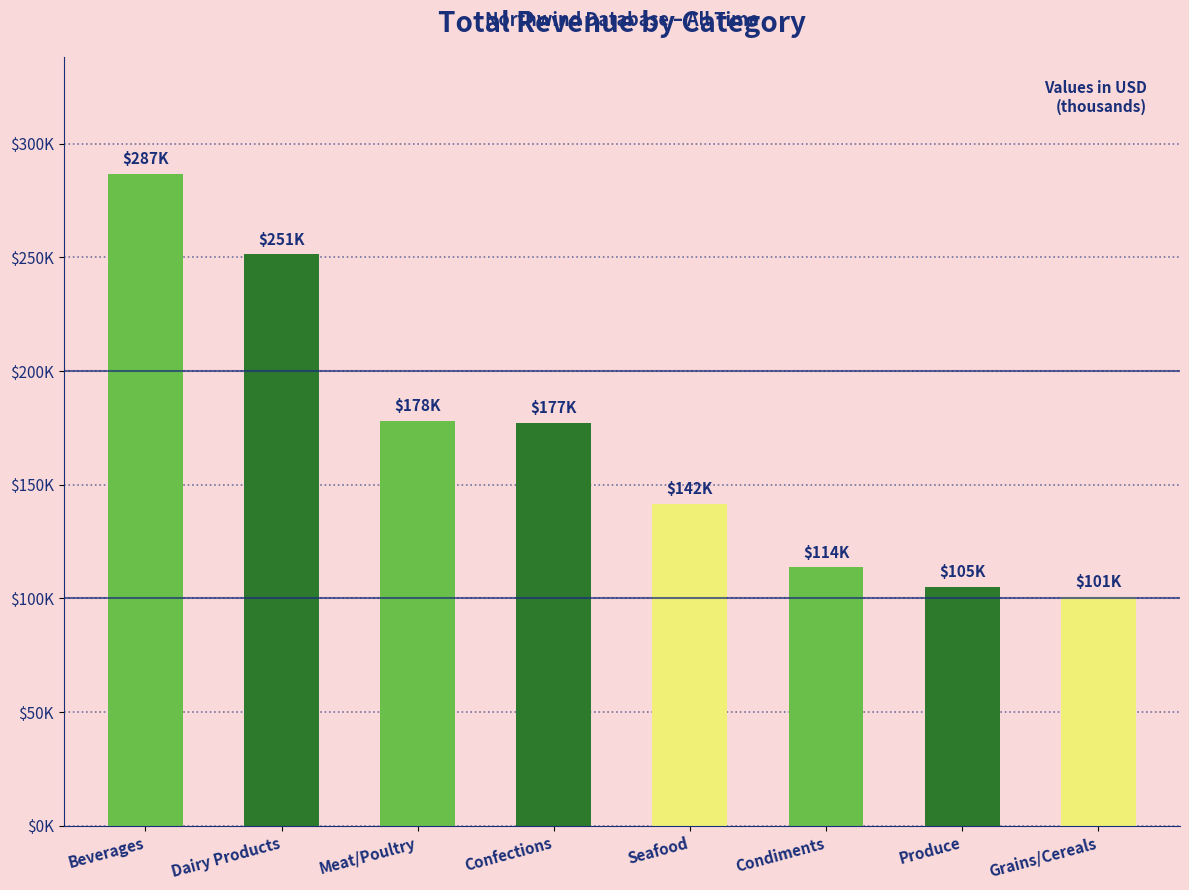

Reading left to right, what are all the values shown in this chart?

Beverages=286527.0	Dairy Products=251330.5	Meat/Poultry=178188.8	Confections=177099.1	Seafood=141623.1	Condiments=113694.8	Produce=105268.6	Grains/Cereals=100726.8